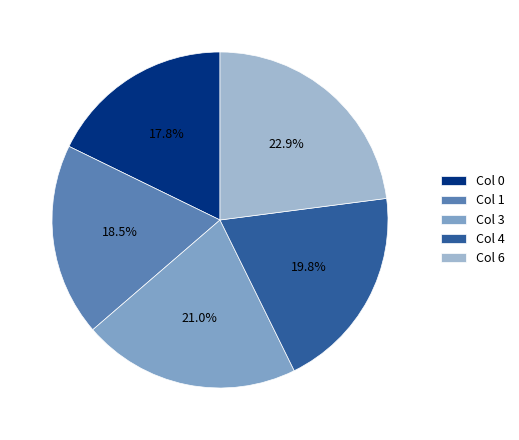

Does any single category account for the majority?

No